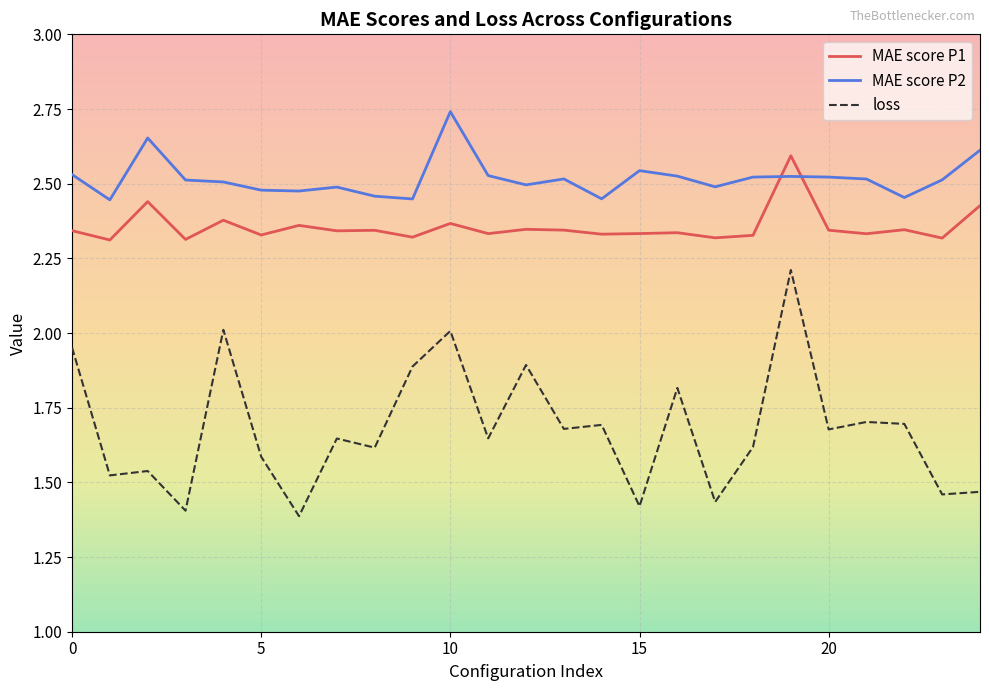

True or false: loss and MAE score P1 cross at least once.

False